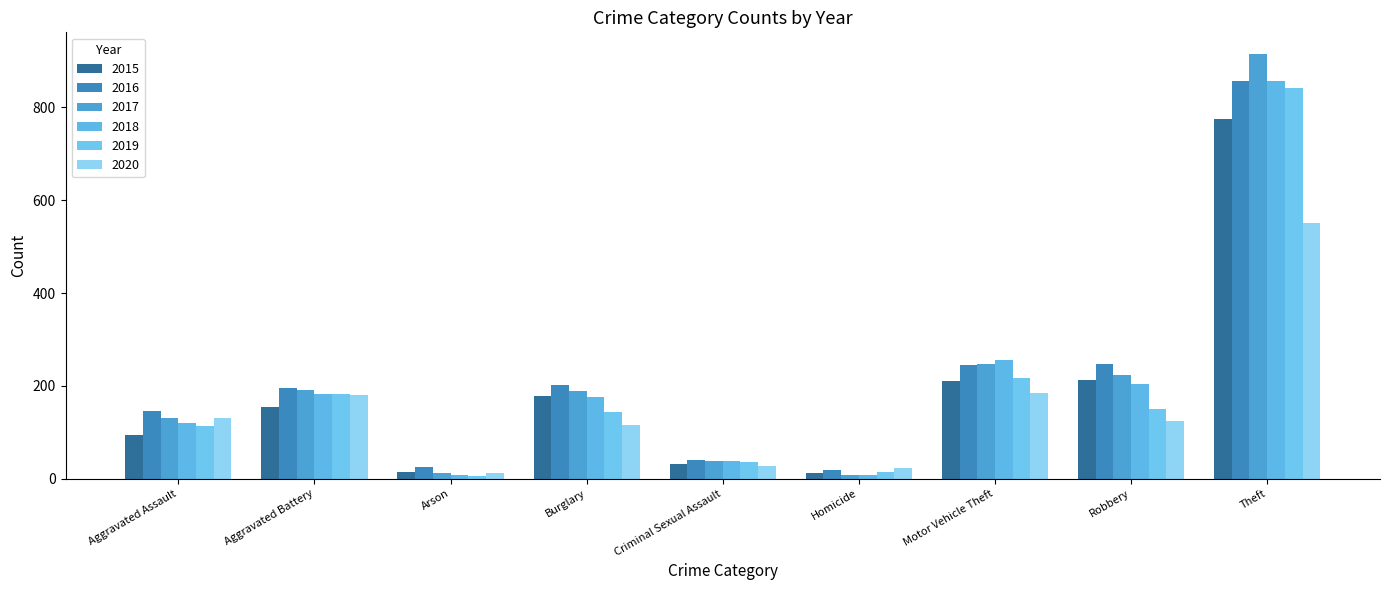

What value does the 2016 series have at Burglary?

201